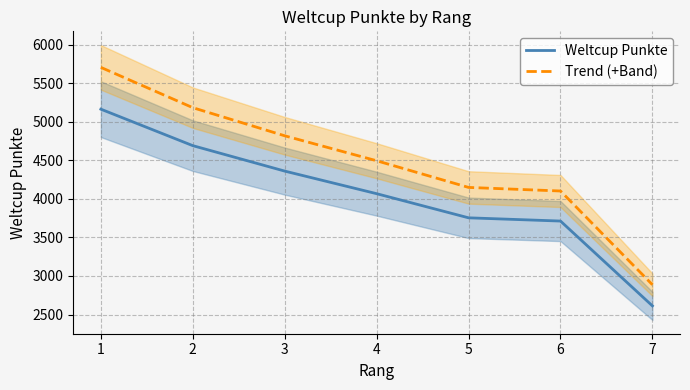

True or false: Weltcup Punkte has a value of 1760.5 at 6.

False